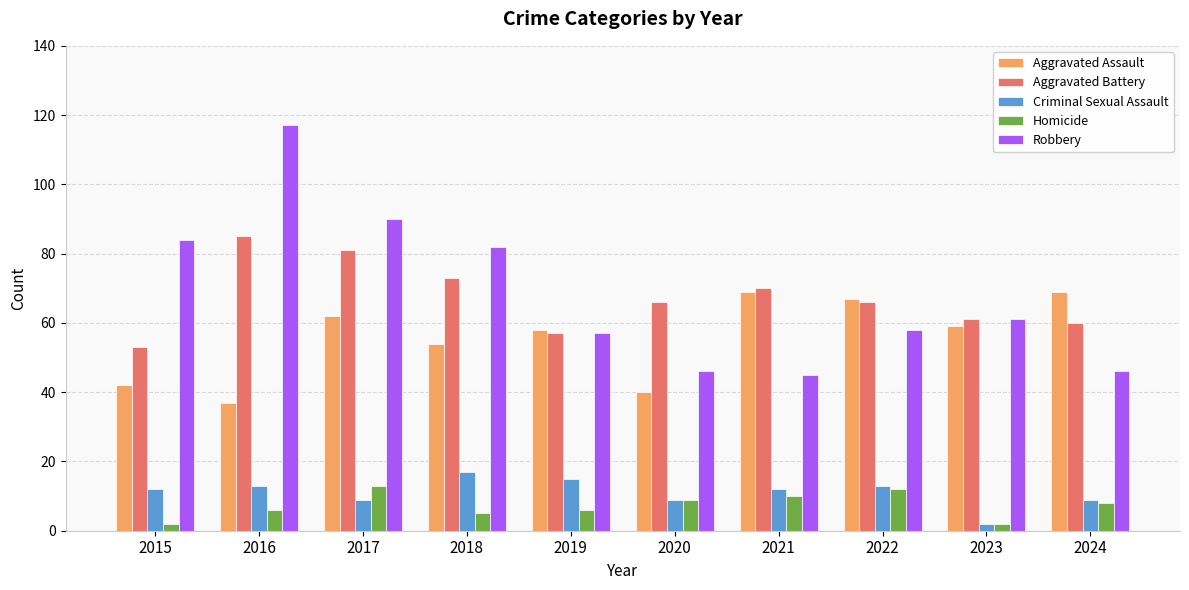

Reading right to left, extract all data points from this chart.

Aggravated Assault: 2024=69	2023=59	2022=67	2021=69	2020=40	2019=58	2018=54	2017=62	2016=37	2015=42
Aggravated Battery: 2024=60	2023=61	2022=66	2021=70	2020=66	2019=57	2018=73	2017=81	2016=85	2015=53
Criminal Sexual Assault: 2024=9	2023=2	2022=13	2021=12	2020=9	2019=15	2018=17	2017=9	2016=13	2015=12
Homicide: 2024=8	2023=2	2022=12	2021=10	2020=9	2019=6	2018=5	2017=13	2016=6	2015=2
Robbery: 2024=46	2023=61	2022=58	2021=45	2020=46	2019=57	2018=82	2017=90	2016=117	2015=84